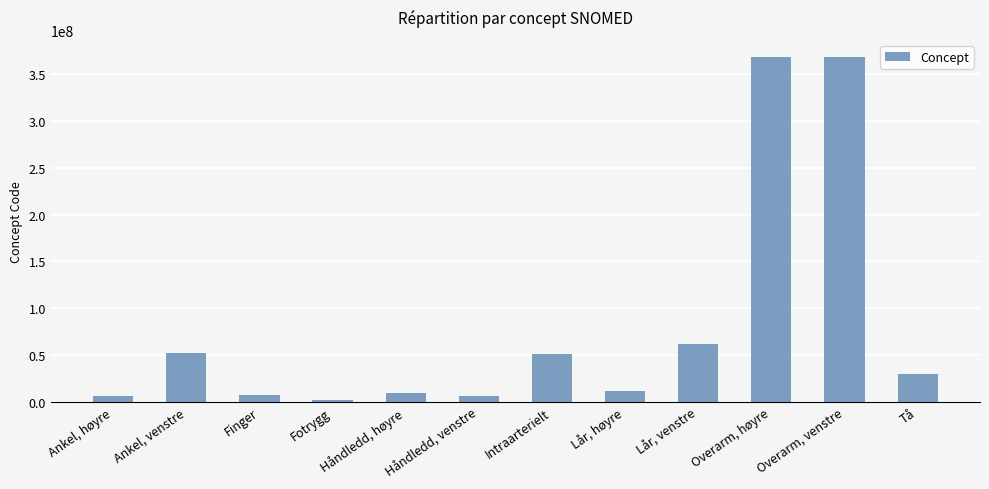

What is the change in value from Intraarterielt to Lår, høyre?

-39906992